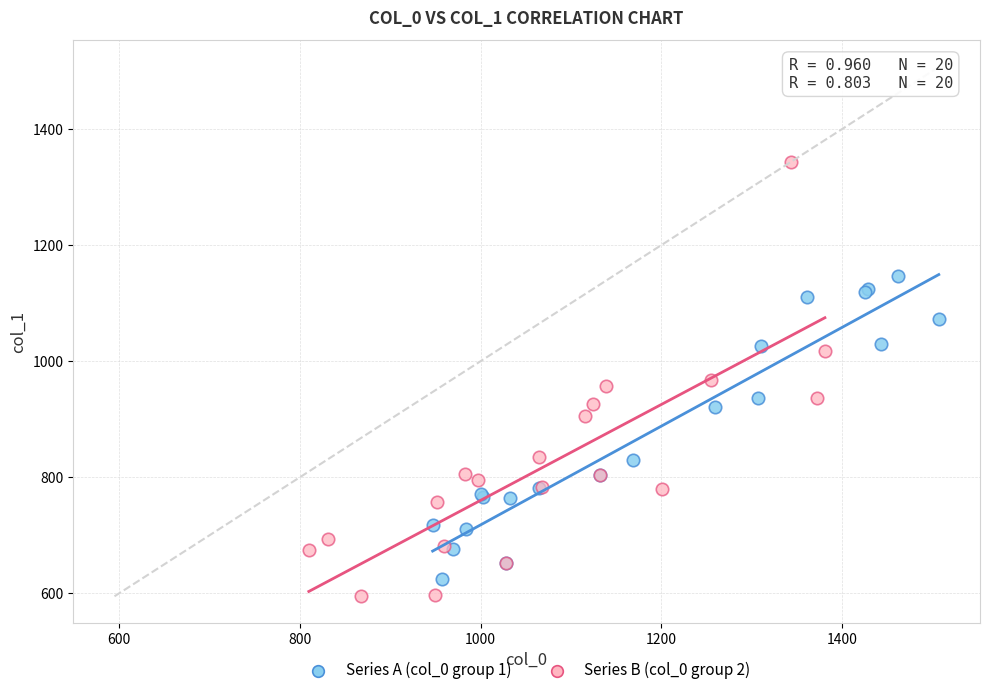

Which series has the largest Y range (max minus min)?

Series B (col_0 group 2)